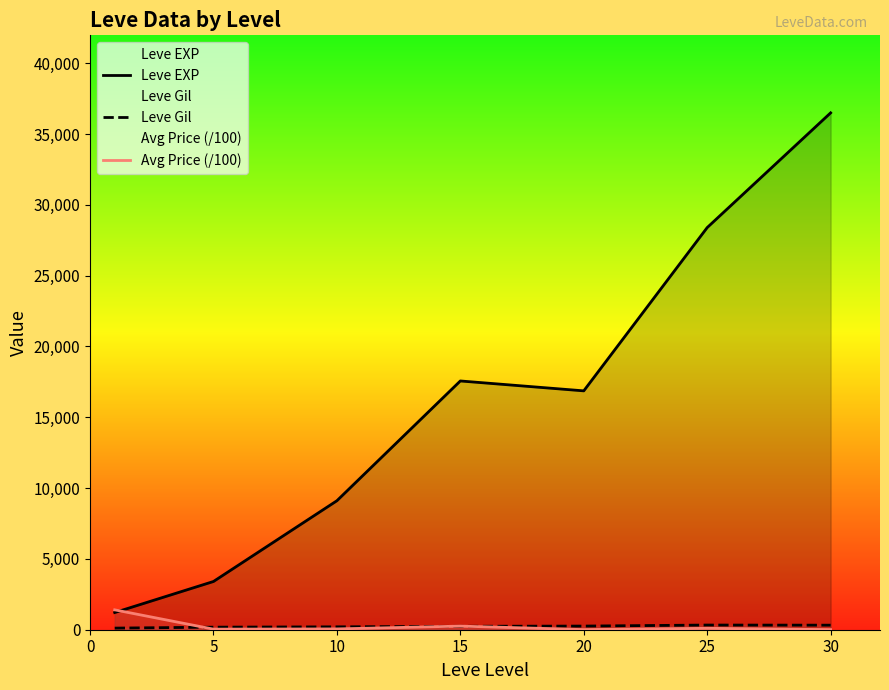

Reading left to right, extract all data points from this chart.

Leve EXP: 1213.3	3405.0	9106.7	17563.3	16865.0	28393.3	36492.5
Leve Gil: 113.3	180.0	202.8	241.3	257.0	329.7	320.8
Avg Price (/100): 1403.4	39.7	56.7	255.4	8.0	98.7	7.8